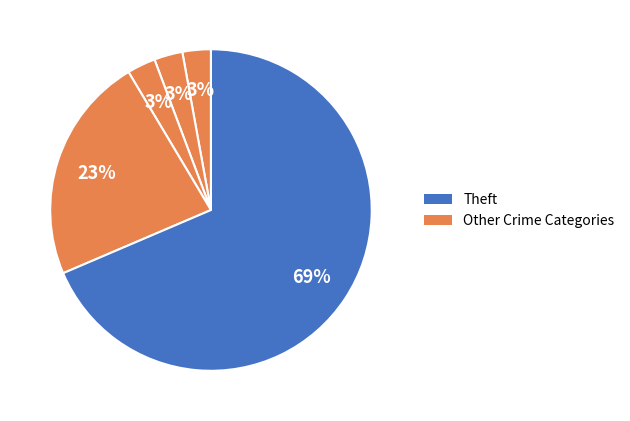

How many slices are in this pie chart?

5